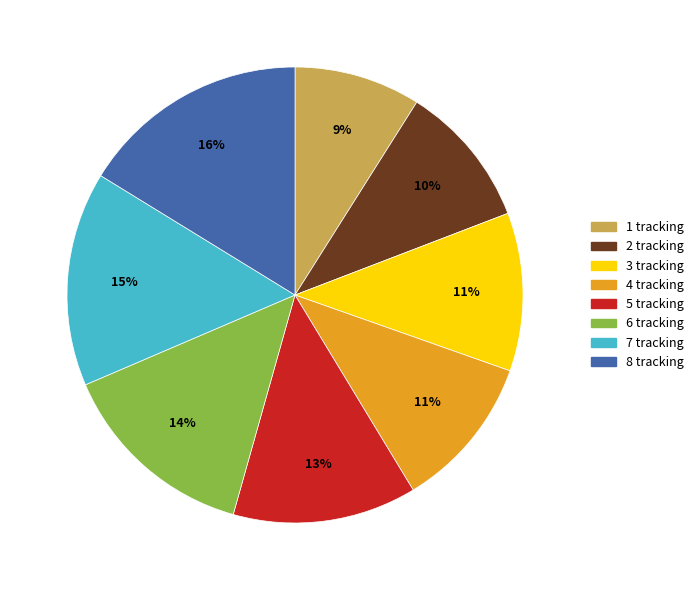

Is there a majority slice in this chart?

No